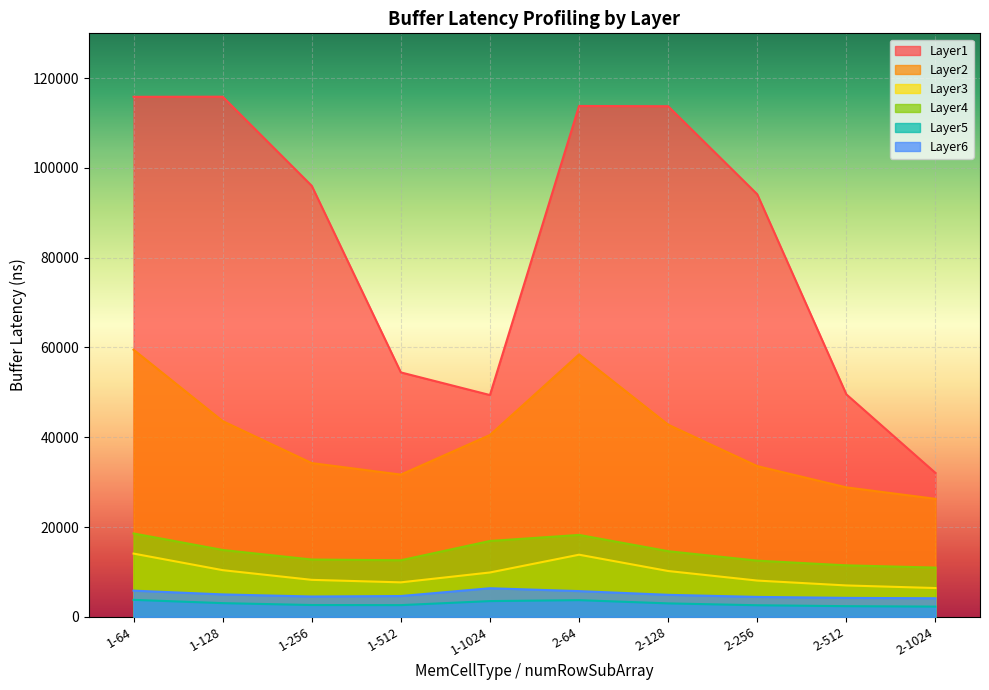

At which label is Layer1 closest to 73966?

1-512